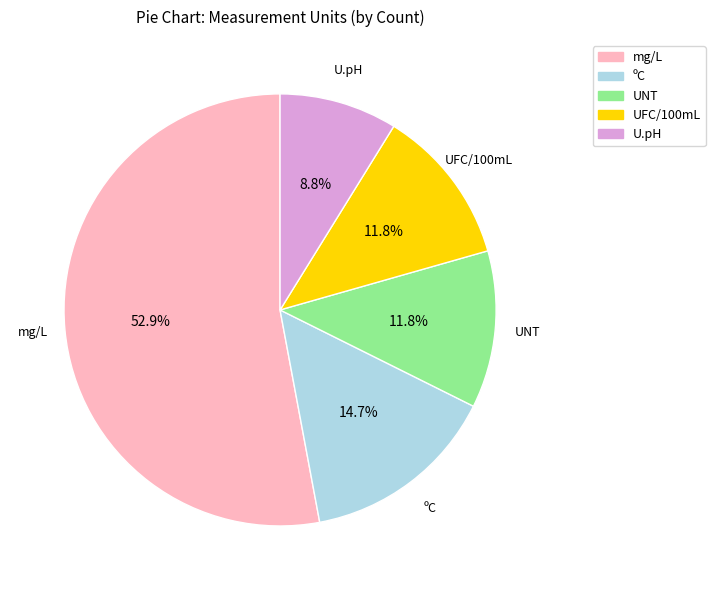

Is ºC the majority of the pie?

No